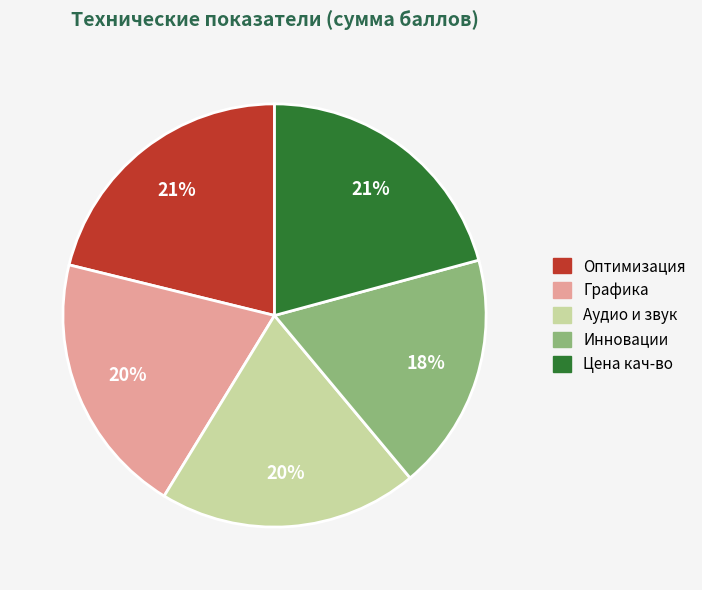

What is the smallest slice in the pie chart?

Инновации